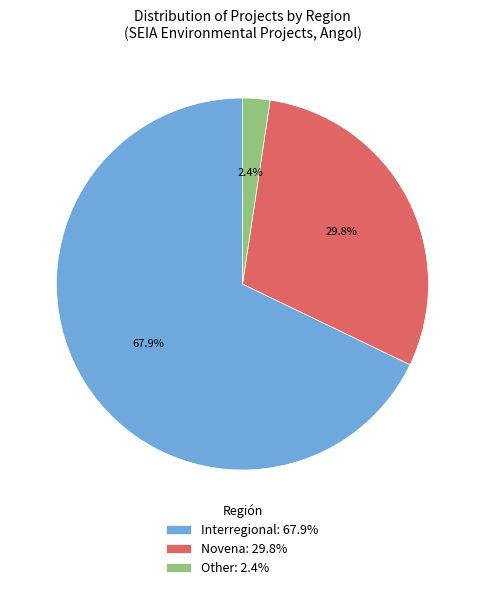

Is there any slice that represents more than half of the pie?

Yes